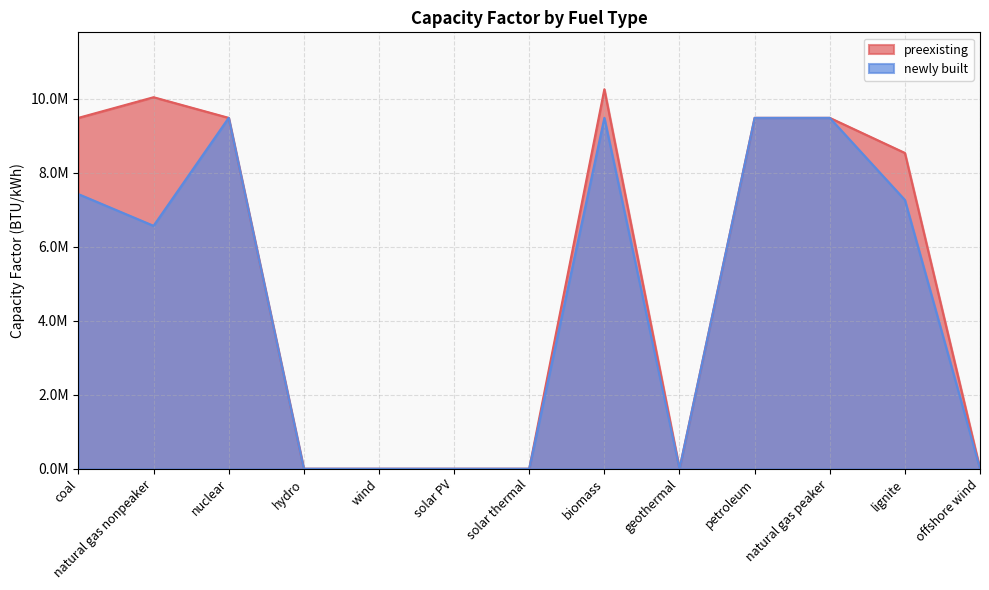

What is the label of the 1st point from the left?

coal